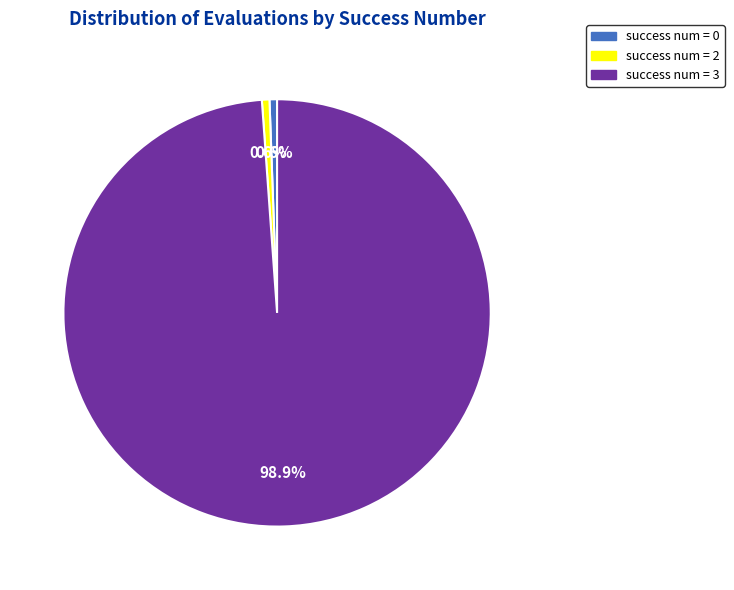

To the nearest percent, what is the difference between the largest and smallest slice percentages?

98%